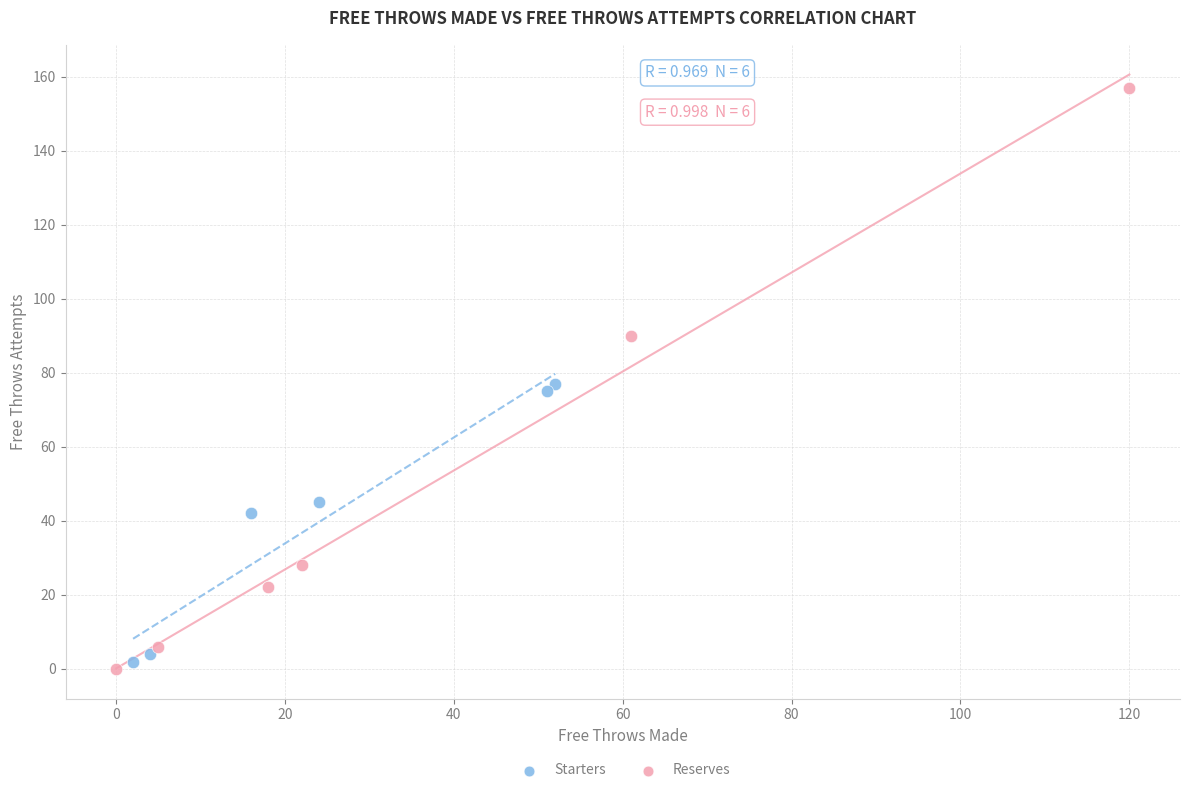

Which series has the largest Y range (max minus min)?

Reserves